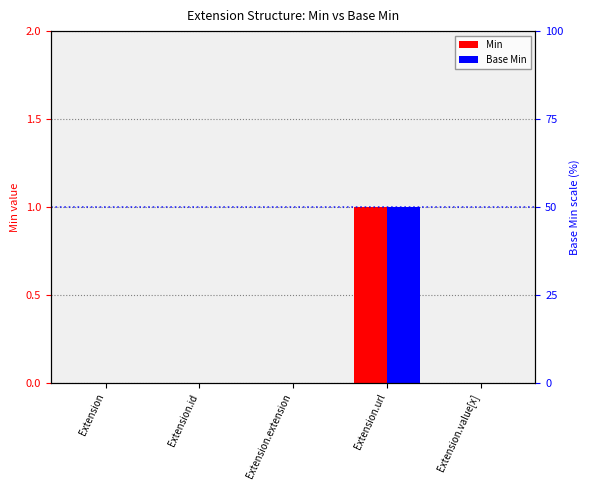

How many series are shown in this chart?

2